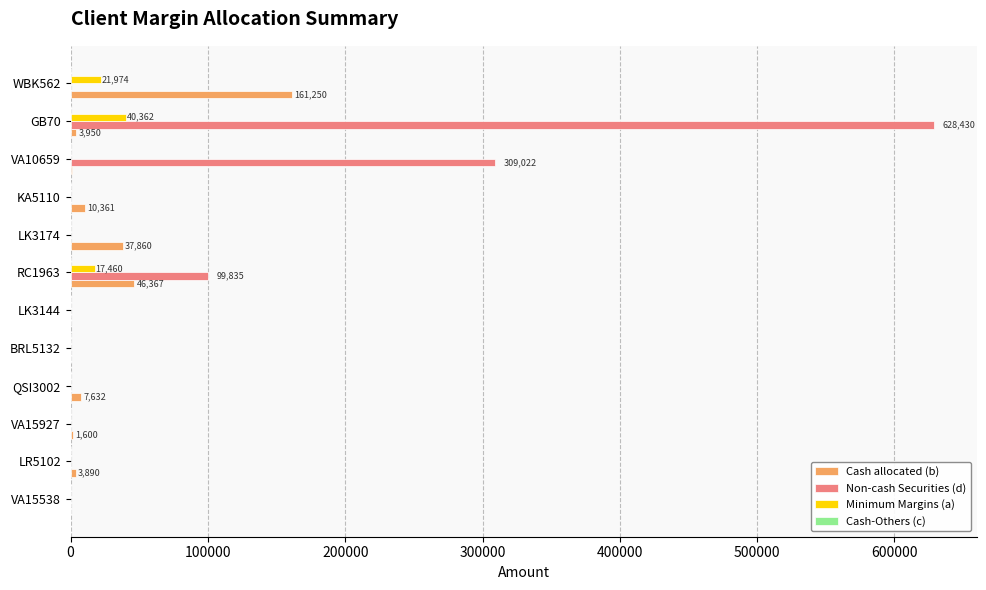

At which category does the chart reach its peak across all series?

GB70